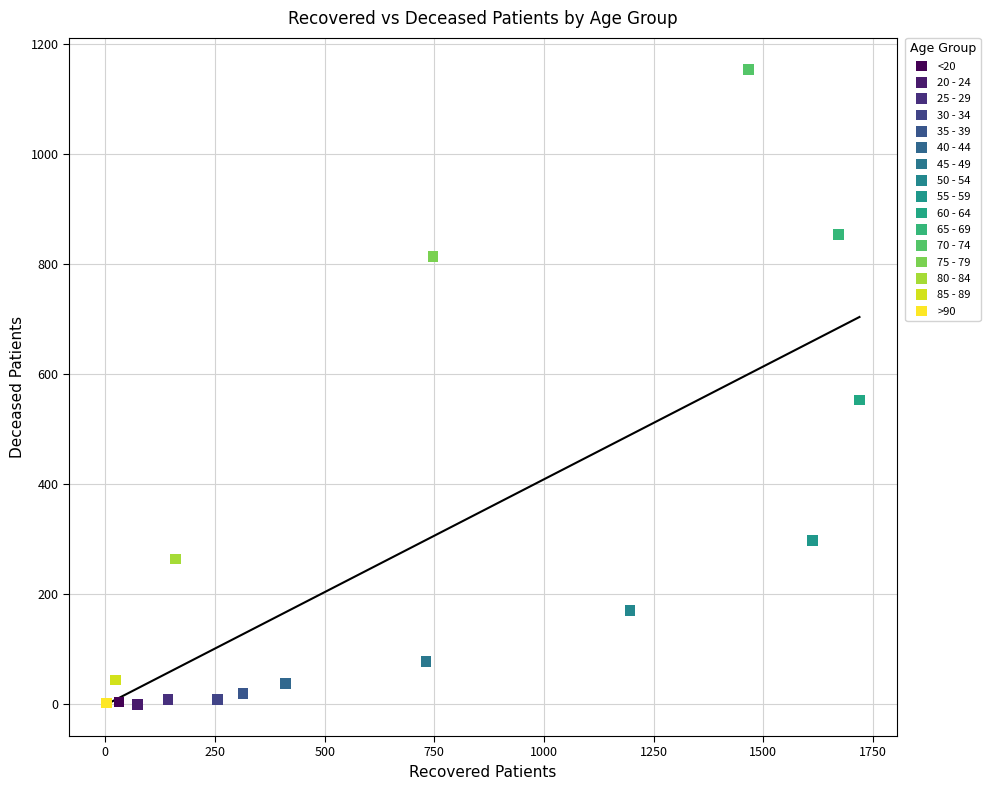

What are all the series names shown in the legend?

<20, 20 - 24, 25 - 29, 30 - 34, 35 - 39, 40 - 44, 45 - 49, 50 - 54, 55 - 59, 60 - 64, 65 - 69, 70 - 74, 75 - 79, 80 - 84, 85 - 89, >90